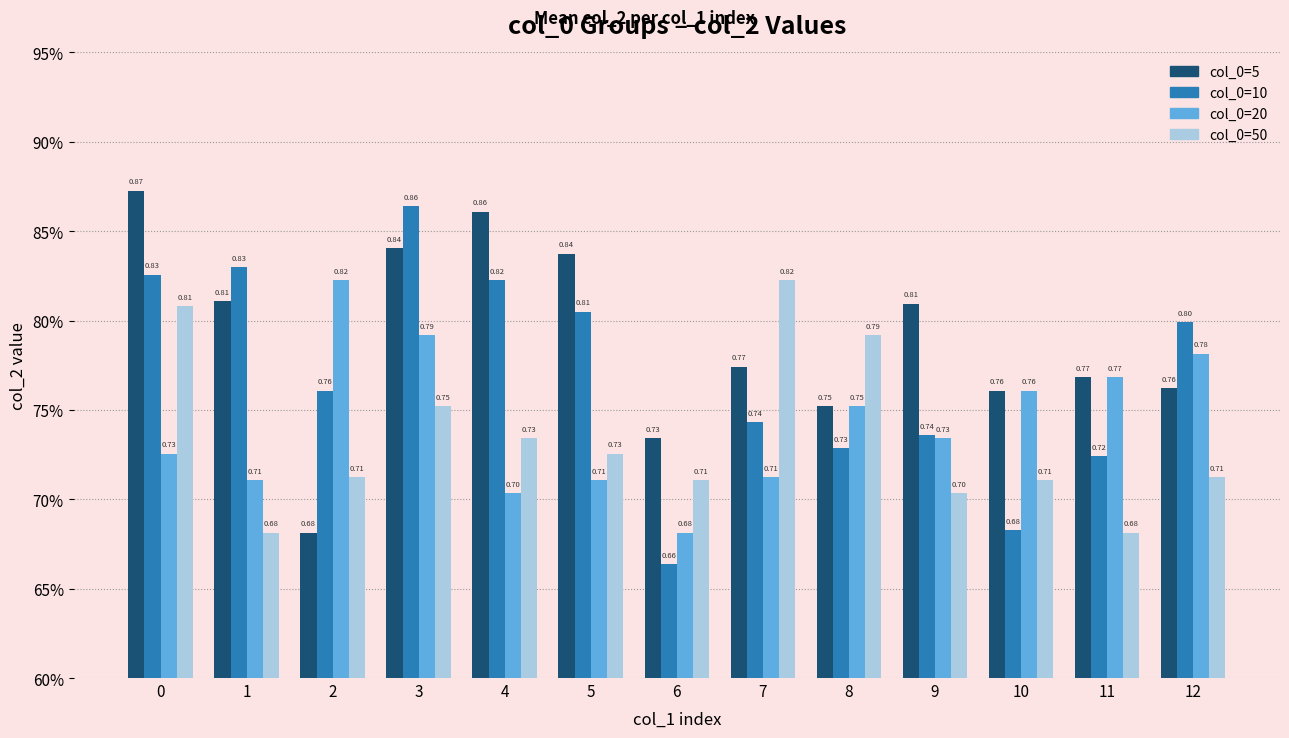

Are the bars grouped side by side (vs. stacked)?

Yes